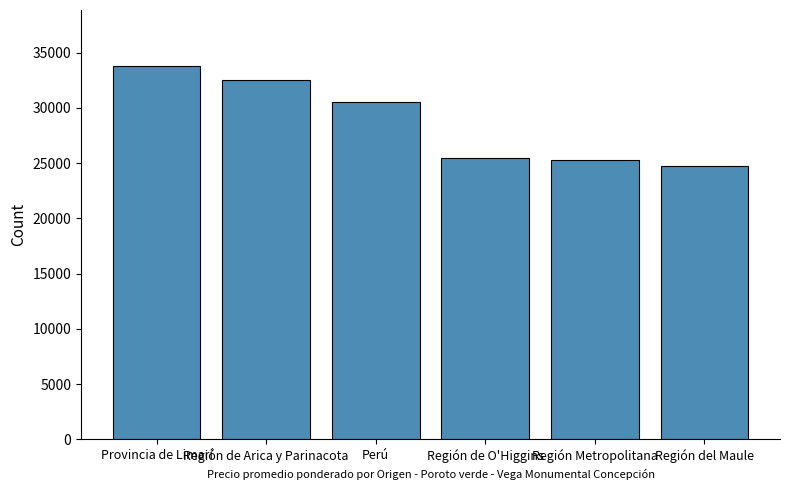

The chart shows a value of 13082 at Región de O'Higgins. True or false?

False